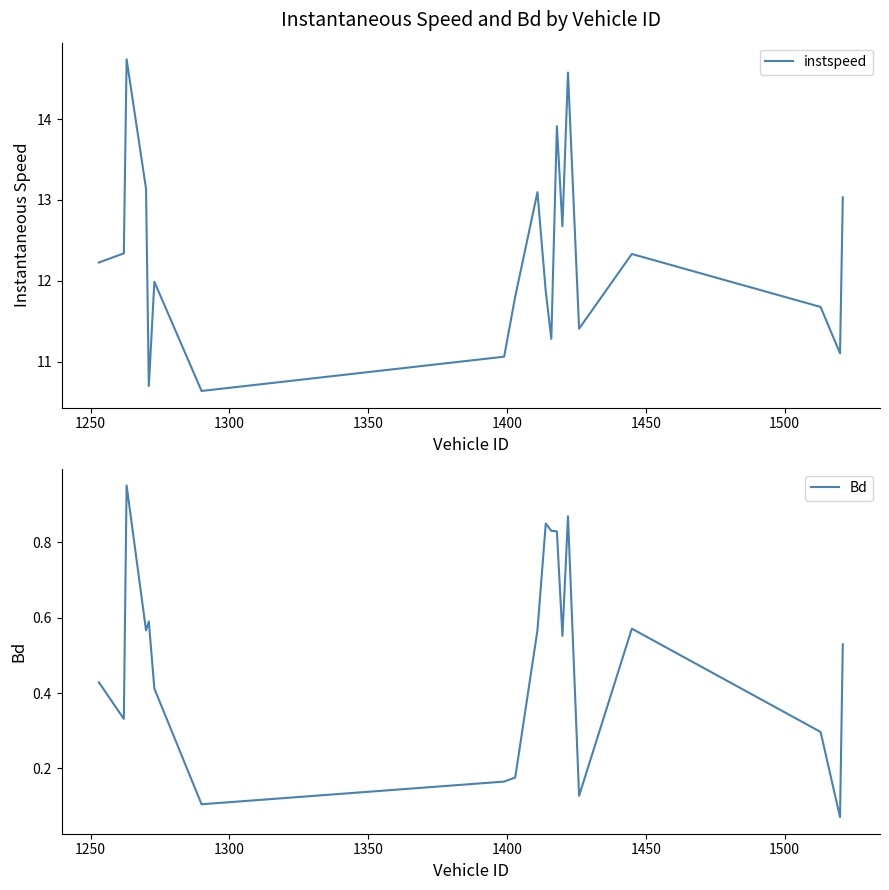

What is the minimum value for instspeed?

10.6